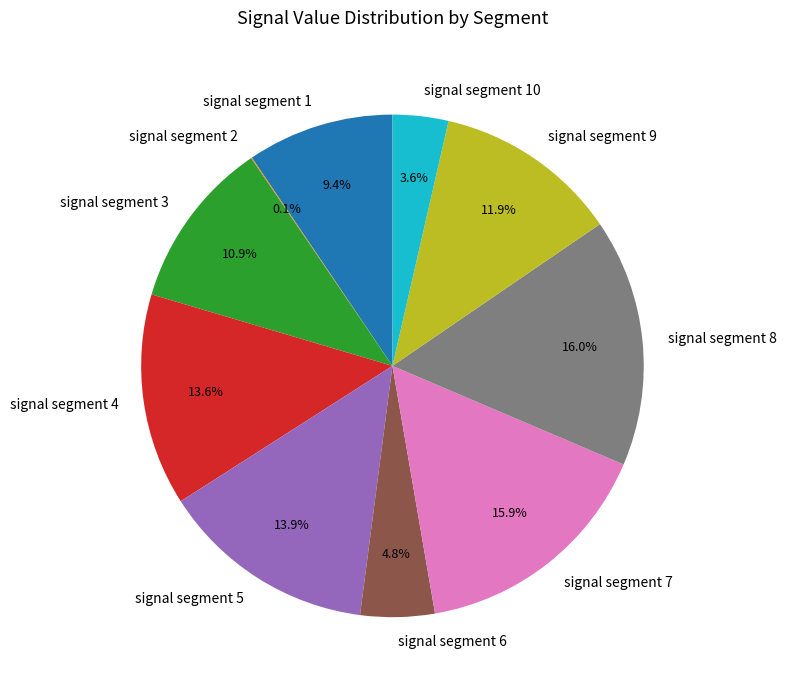

Which has a higher value, signal segment 5 or signal segment 10?

signal segment 5